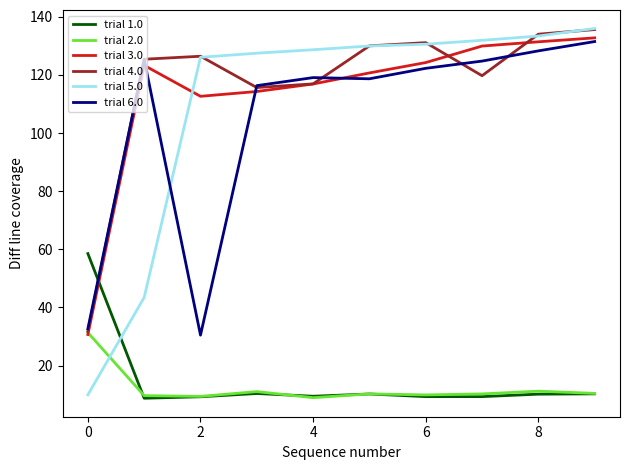

How many values in the trial 1.0 series are below 10?

5